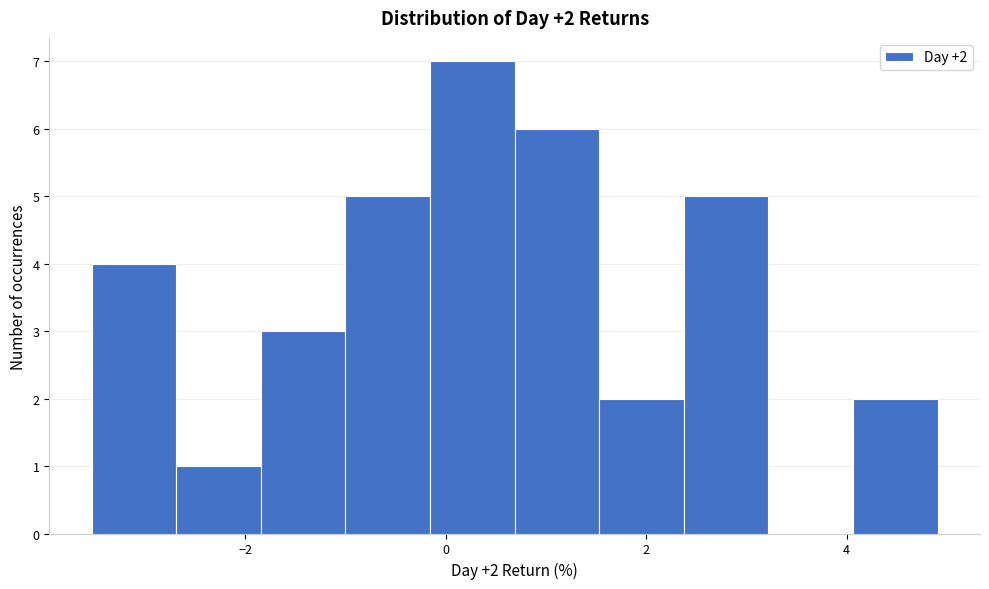

Over which range of the x-axis is the bar tallest?

-0.2 to 0.6